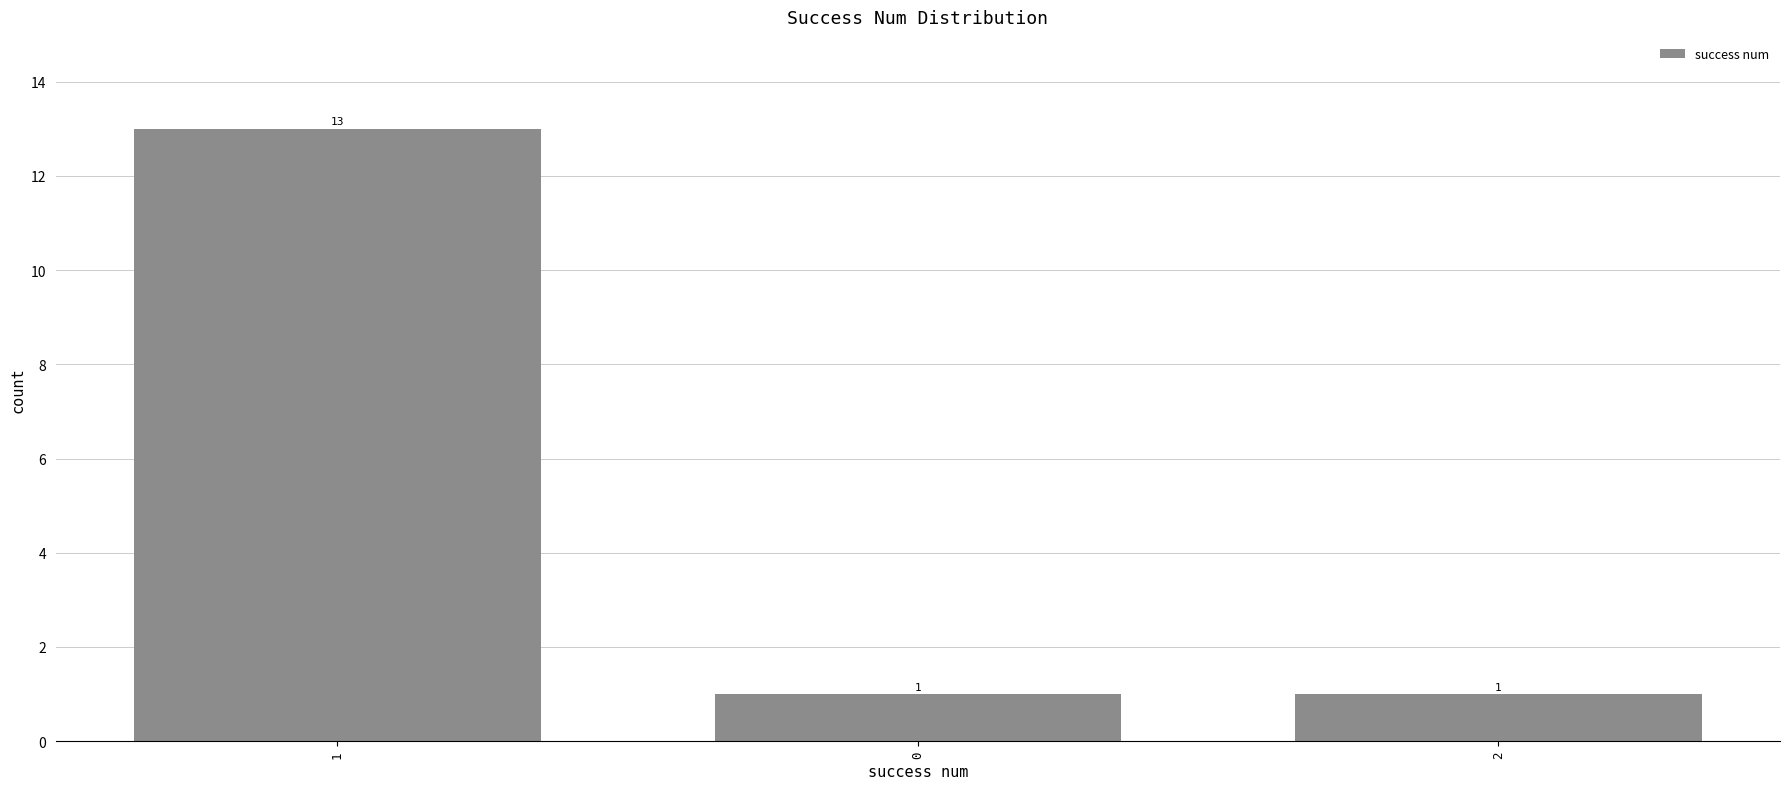

What is the difference between the maximum and minimum values?

12